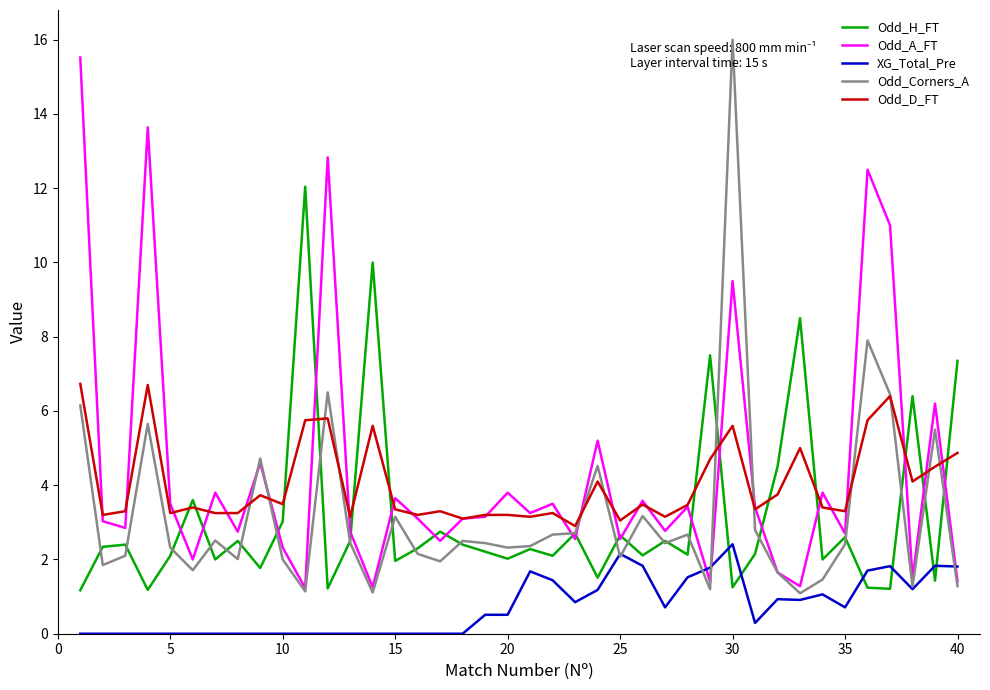

In Odd_H_FT, how many points are lower than both neighbors (excluding endpoints)?

14